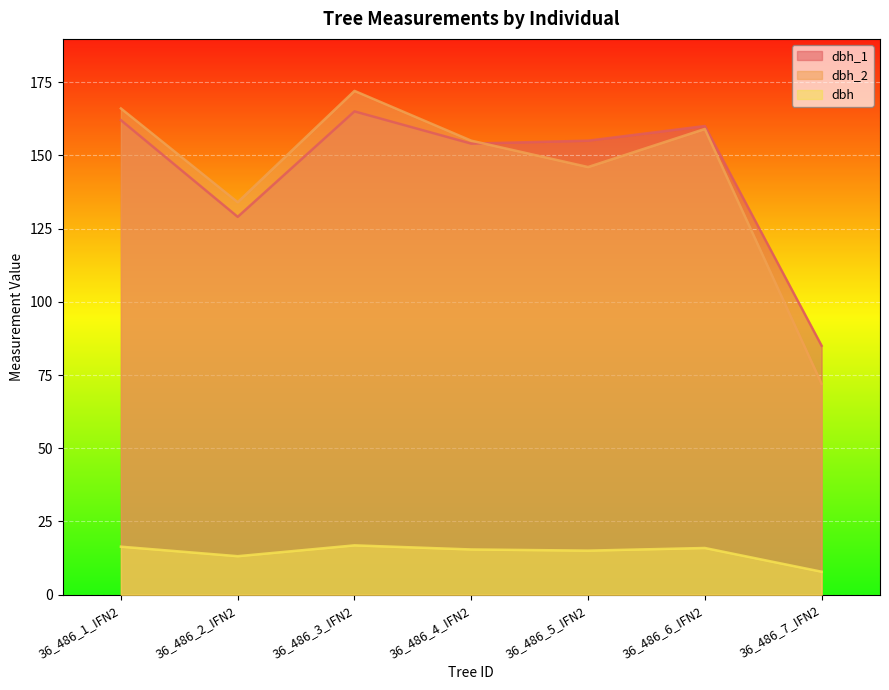

How many values in the dbh_1 series are below 155?

3